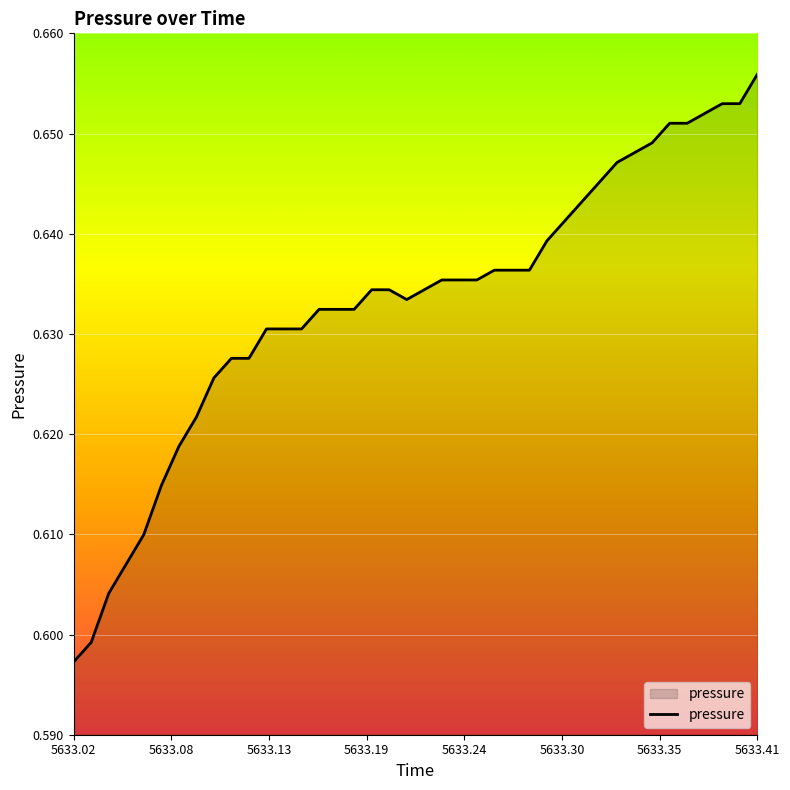

At which category does the chart reach its peak across all series?

5633.41